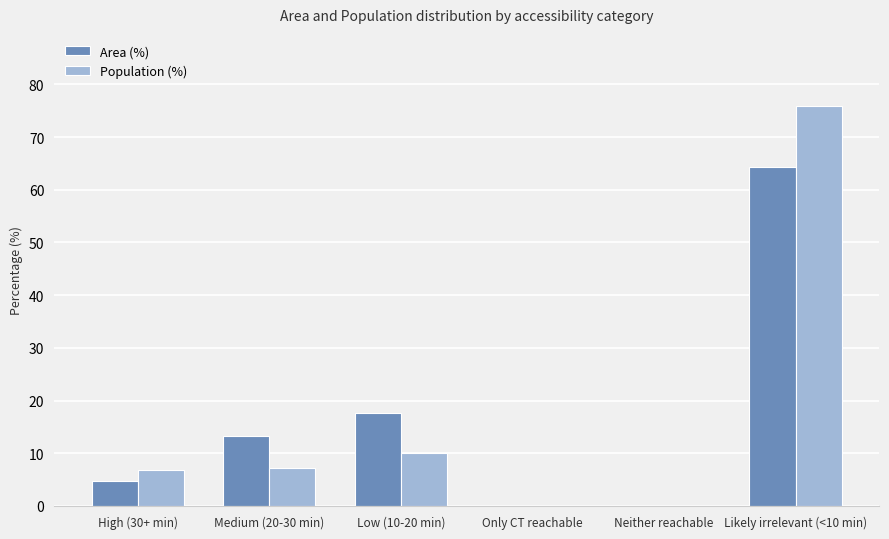

At which category is the sum across all series the highest?

Likely irrelevant (<10 min)